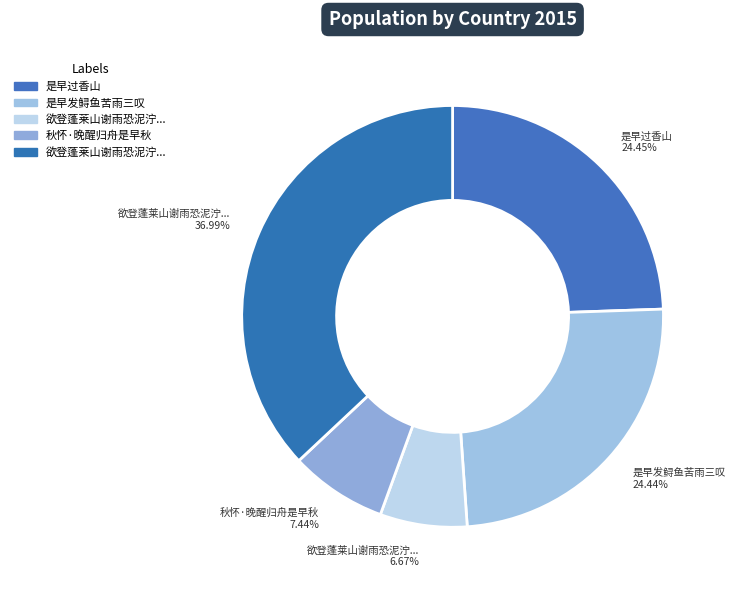

How many slices are in this pie chart?

5